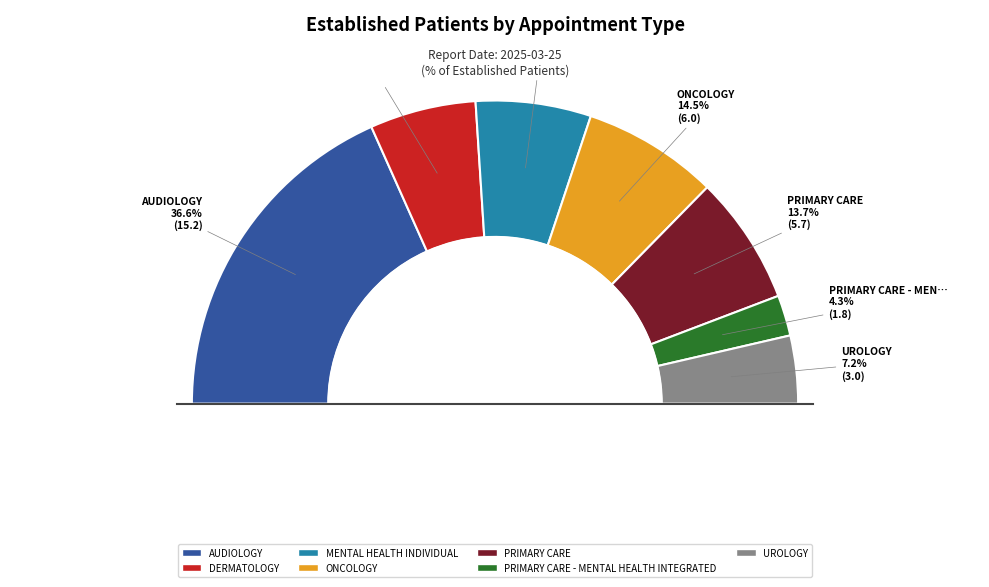

Rank the categories by value from highest to lowest.

AUDIOLOGY, ONCOLOGY, PRIMARY CARE, MENTAL HEALTH INDIVIDUAL, DERMATOLOGY, UROLOGY, PRIMARY CARE - MENTAL HEALTH INTEGRATED